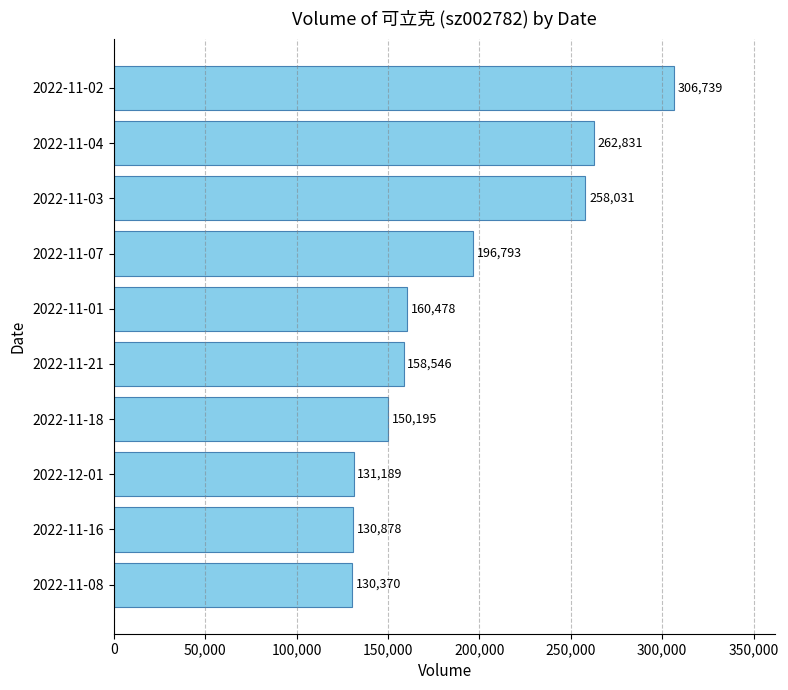

Rank the categories by value from lowest to highest.

2022-11-08, 2022-11-16, 2022-12-01, 2022-11-18, 2022-11-21, 2022-11-01, 2022-11-07, 2022-11-03, 2022-11-04, 2022-11-02